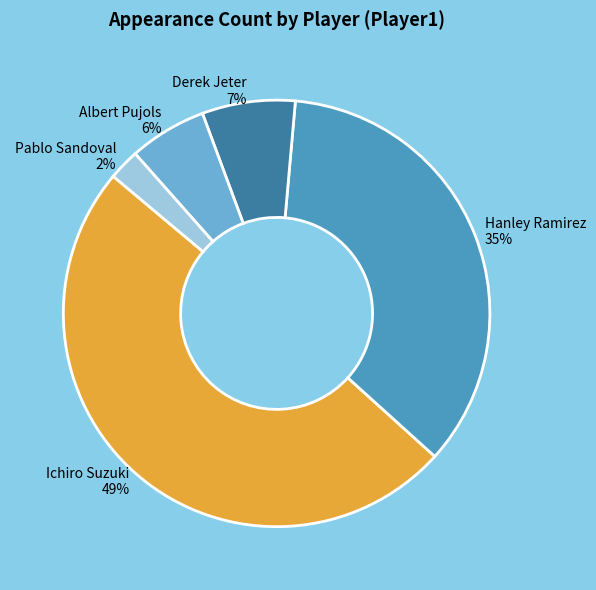

What percentage is the Pablo Sandoval slice, to the nearest percent?

2%